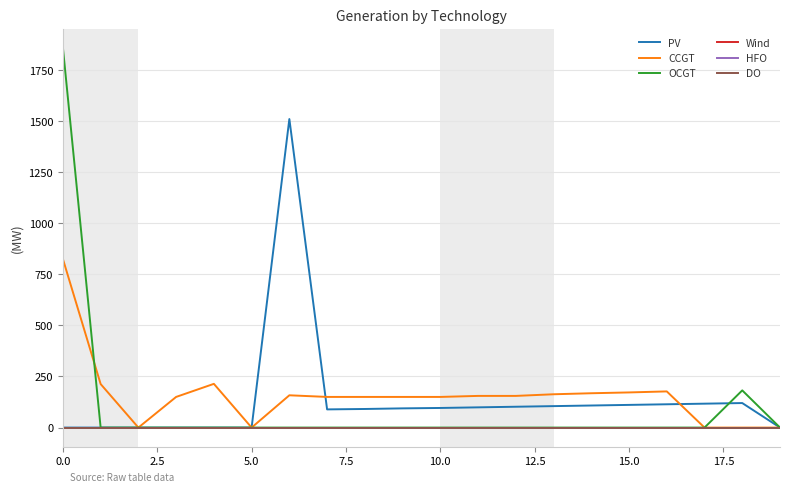

Does the chart have visible grid lines?

Yes